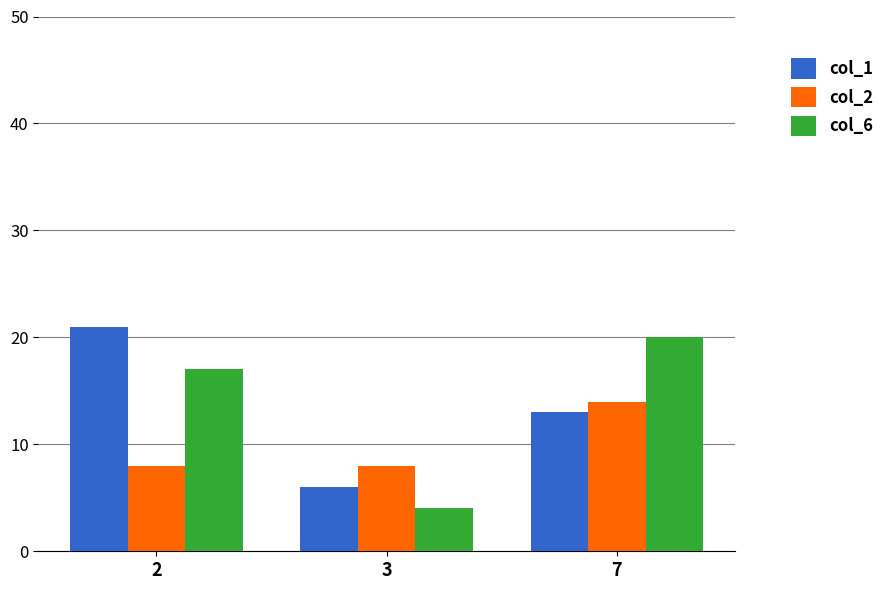

What is the total value across all series at 2?

46